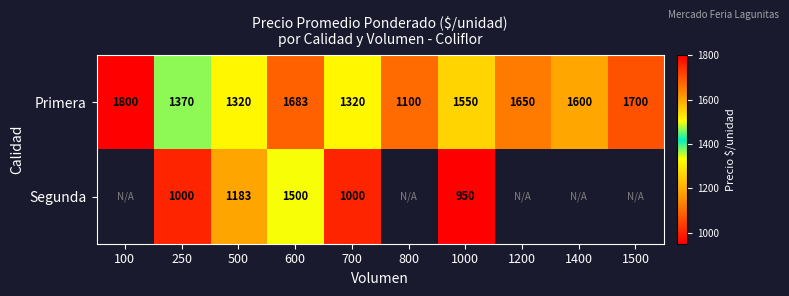

Where is Primera nearest to the value 1450?

250